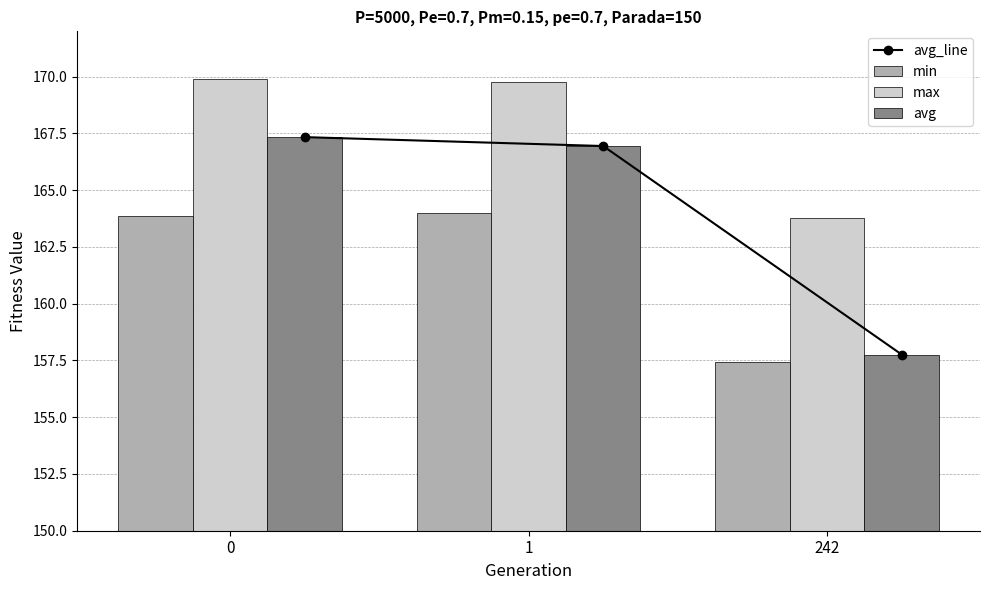

At which label is avg closest to 162?

242